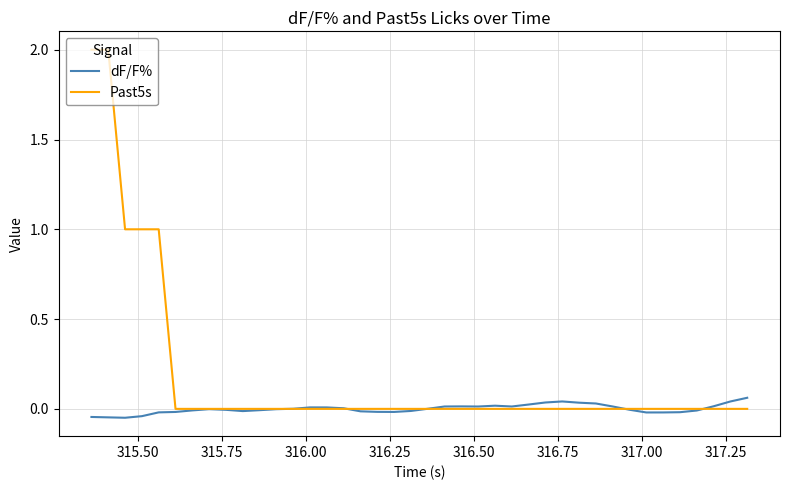

Which series has the largest total across all categories?

Past5s